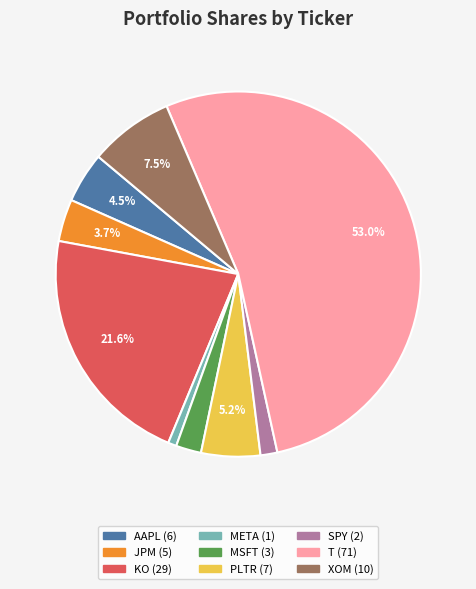

What portion of the pie excludes KO?

78.4%